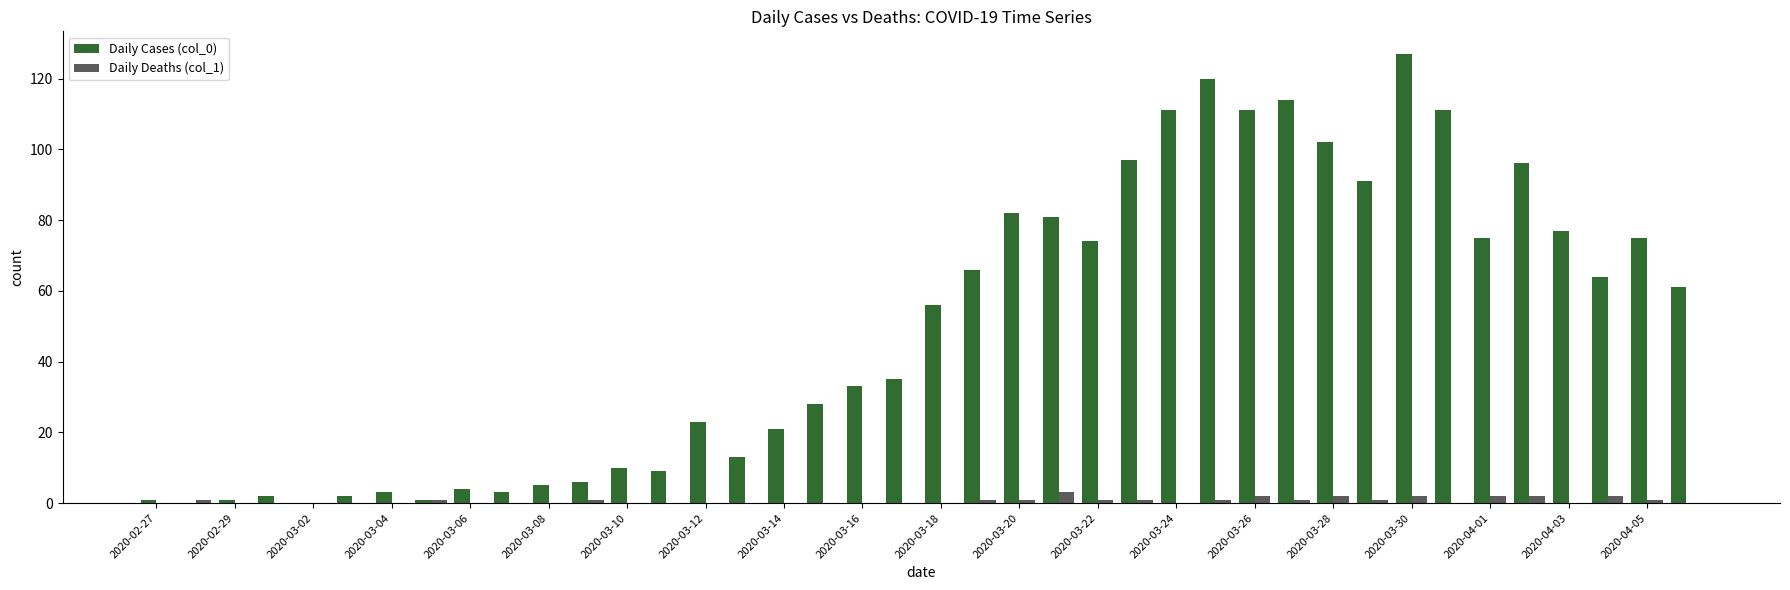

Are the bars grouped side by side (vs. stacked)?

Yes